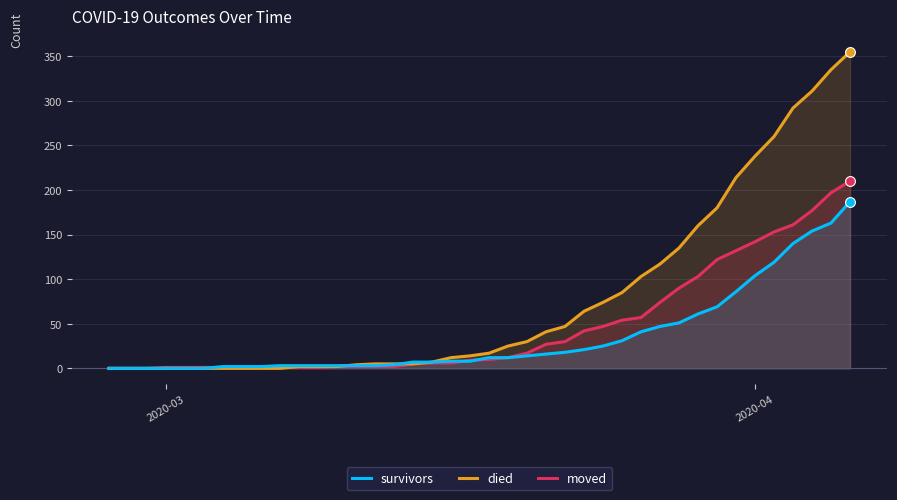

Which series contains the lowest Y value?

survivors